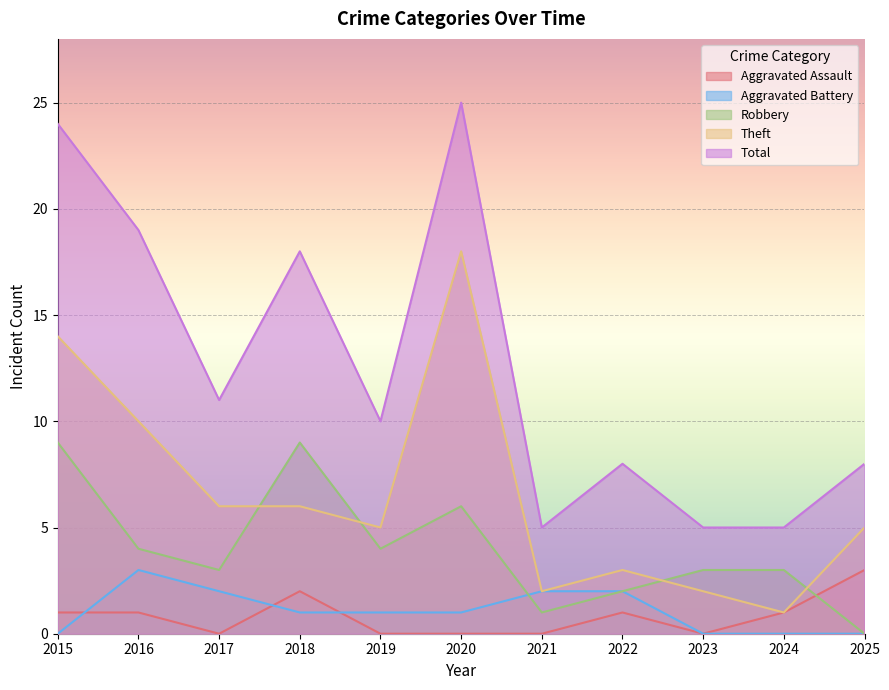

Where is Total nearest to the value 15?

2018